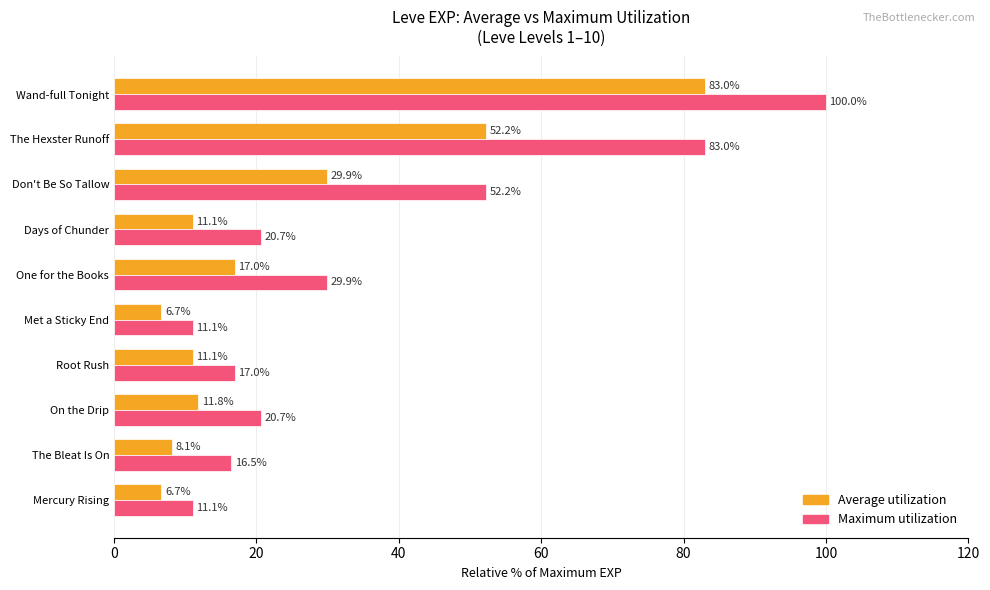

Which category has the highest value across all series?

Wand-full Tonight